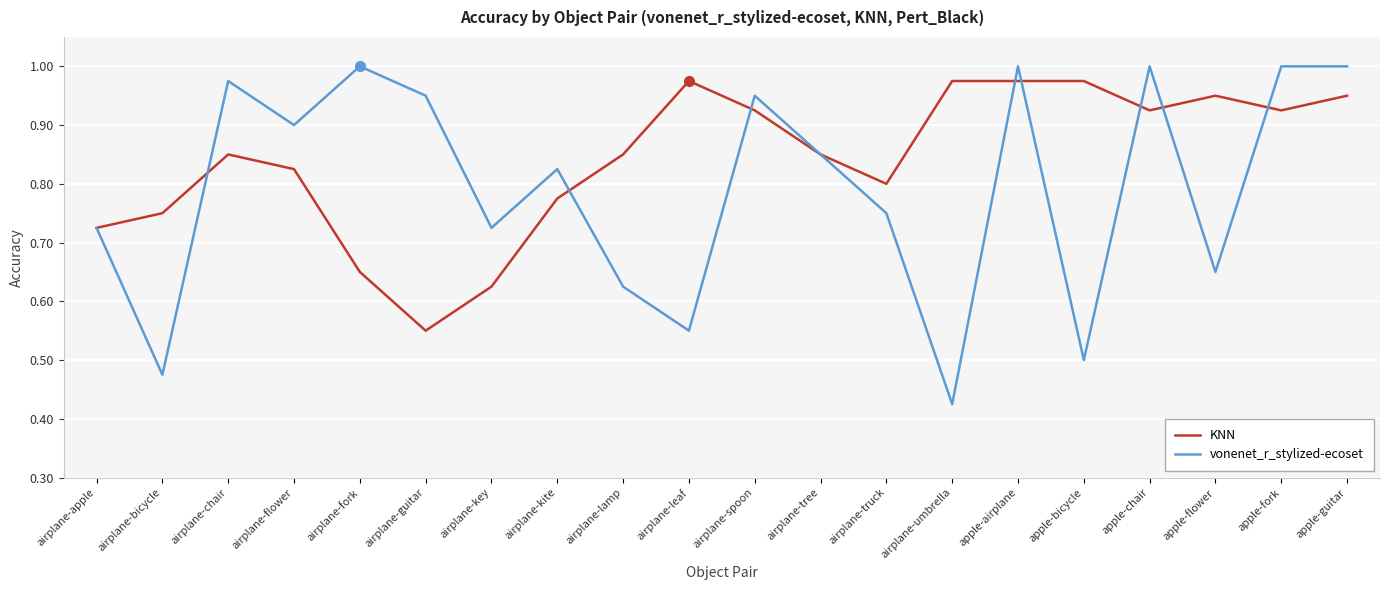

In KNN, how many points are lower than both neighbors (excluding endpoints)?

4